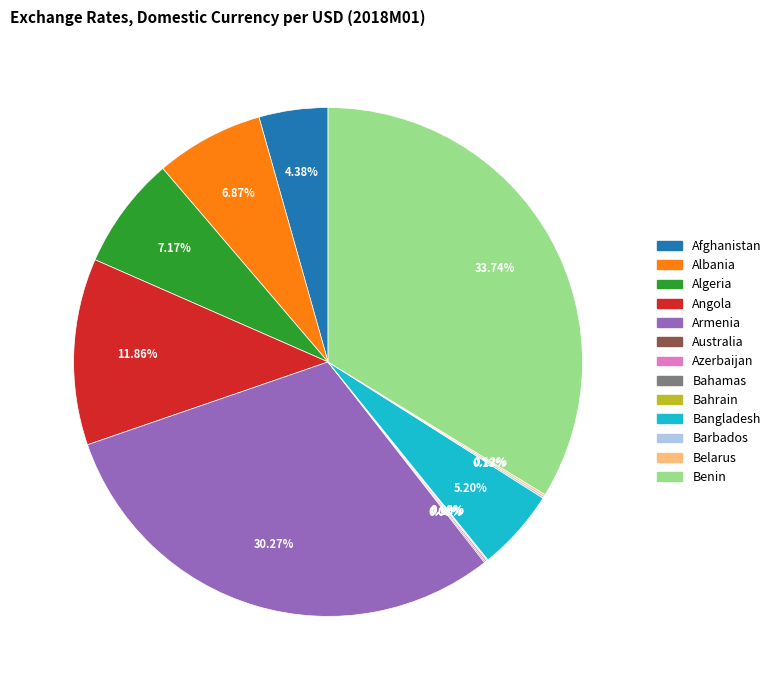

What is the largest slice in the pie chart?

Benin